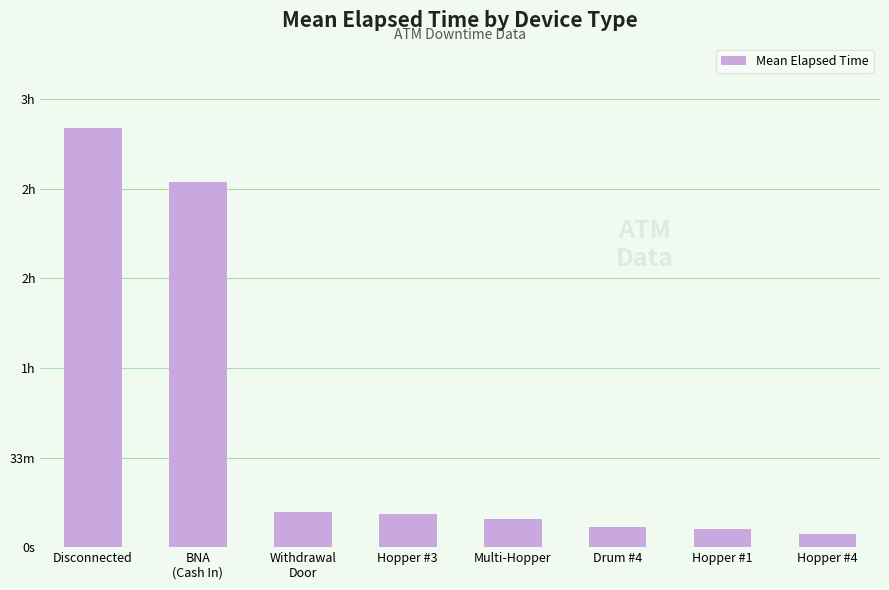

Does the chart contain any negative values?

No